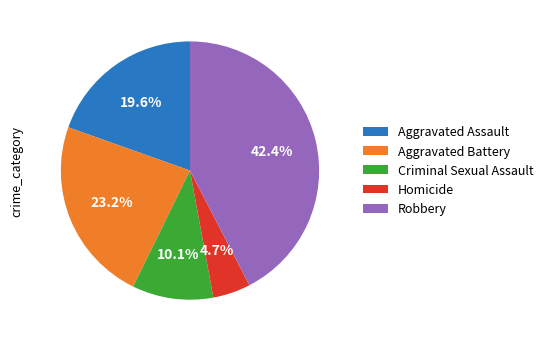

To the nearest percent, what is the difference between the largest and smallest slice percentages?

38%